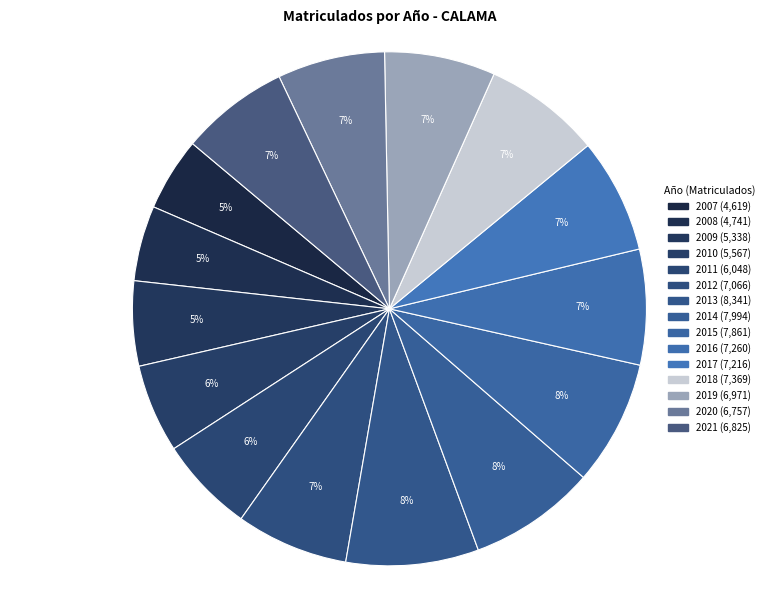

To the nearest percent, what is the average slice percentage?

7%